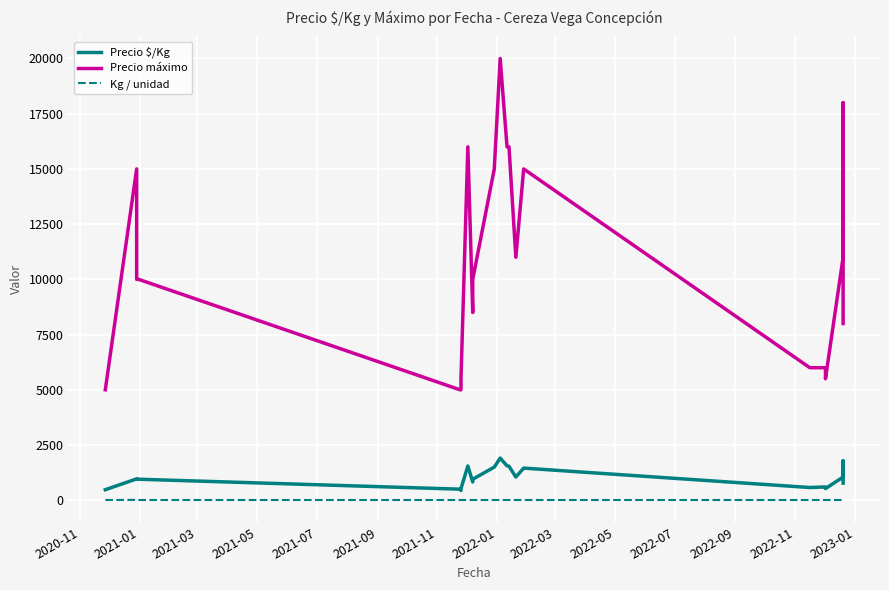

Reading left to right, extract all data points from this chart.

Precio $/Kg: 475	967	962	950	950	500	500	440	523	1550	825	950	1500	1907	1557	1538	1050	1454	575	600	600	526	1050	1781	1759	775
Precio máximo: 5000	15000	10000	10000	10000	5000	5000	5000	5500	16000	8500	10000	15000	20000	16000	16000	11000	15000	6000	6000	6000	5500	11000	13000	18000	8000
Kg / unidad: 10	15	10	10	10	10	10	10	10	10	10	10	10	10	10	10	10	10	10	10	10	10	10	7	10	10